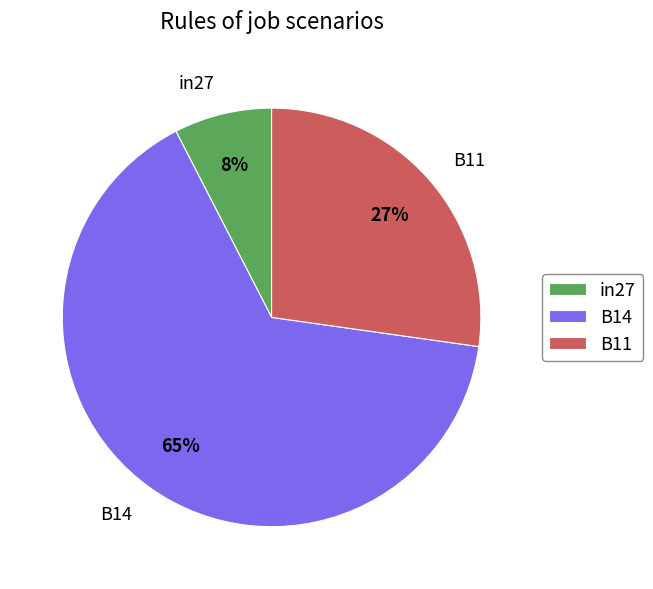

The in27 slice represents 14% of the pie. True or false?

False